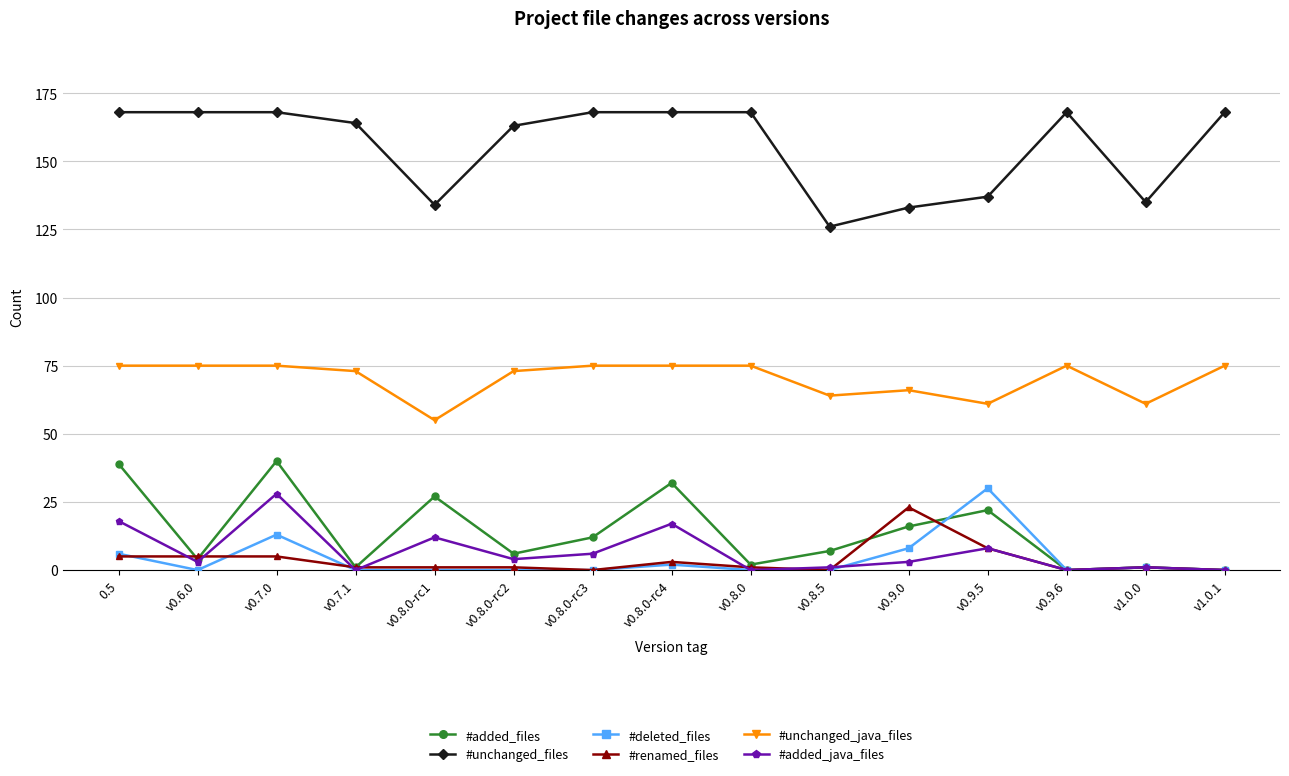

True or false: #deleted_files and #added_java_files cross at least once.

True